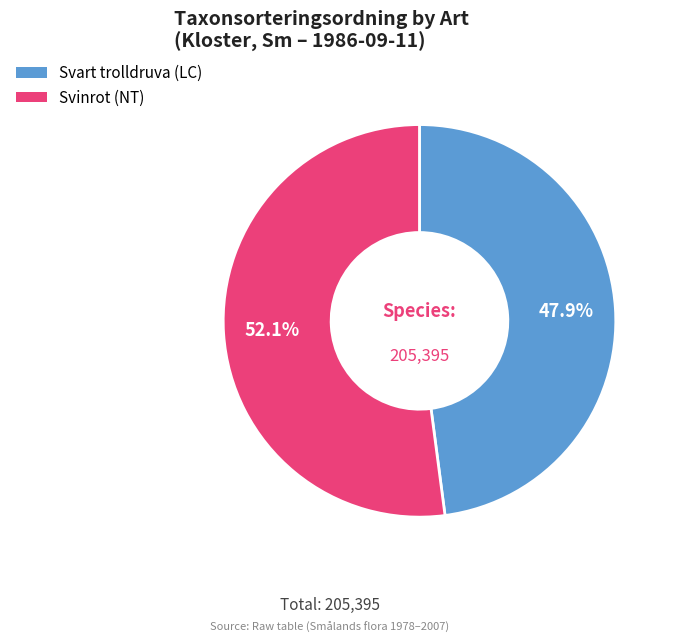

What is the ratio of the value at Svinrot (NT) to the value at Svart trolldruva (LC)?

1.1